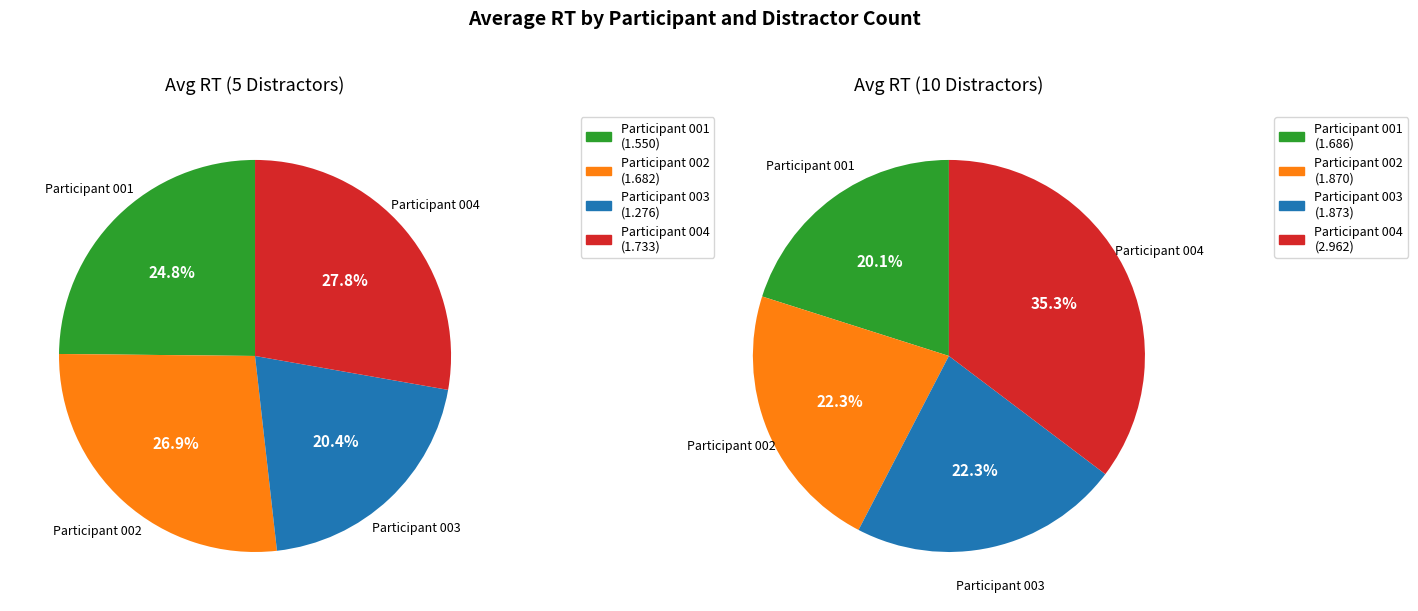

What percentage do 10 distractors and 5 distractors together represent?

100.0%